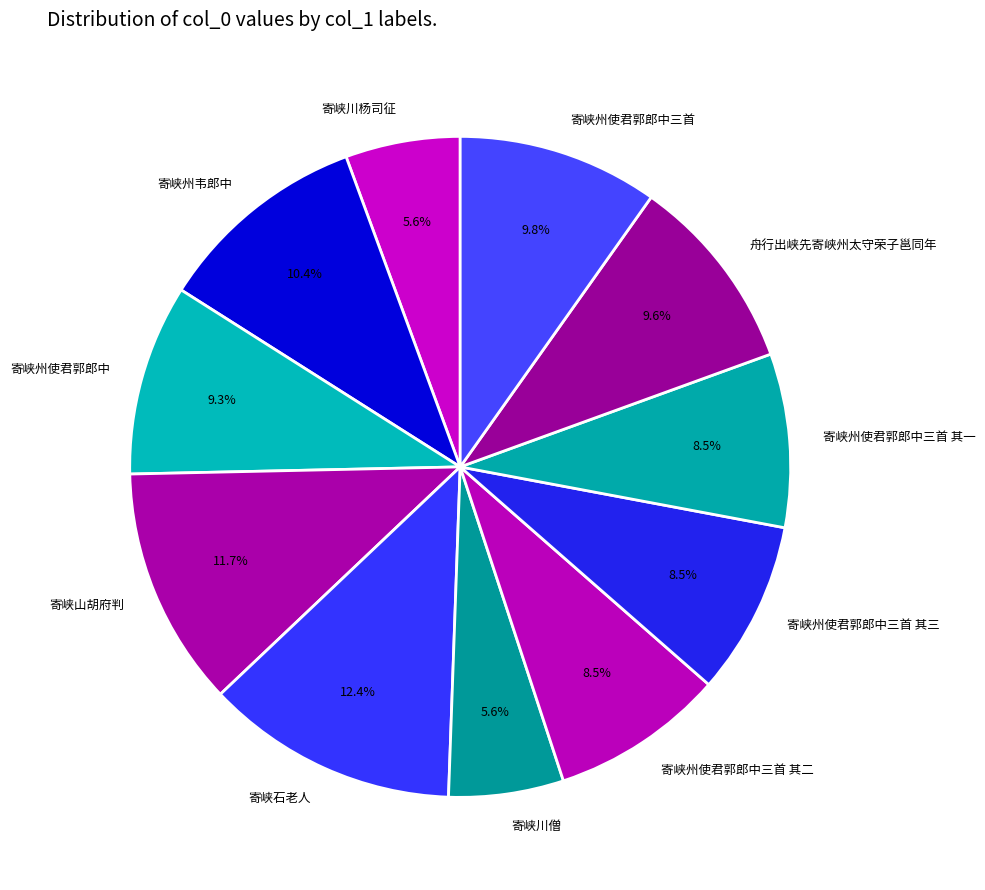

Does 寄峡州使君郭郎中三首 其三 represent more than half of the total?

No